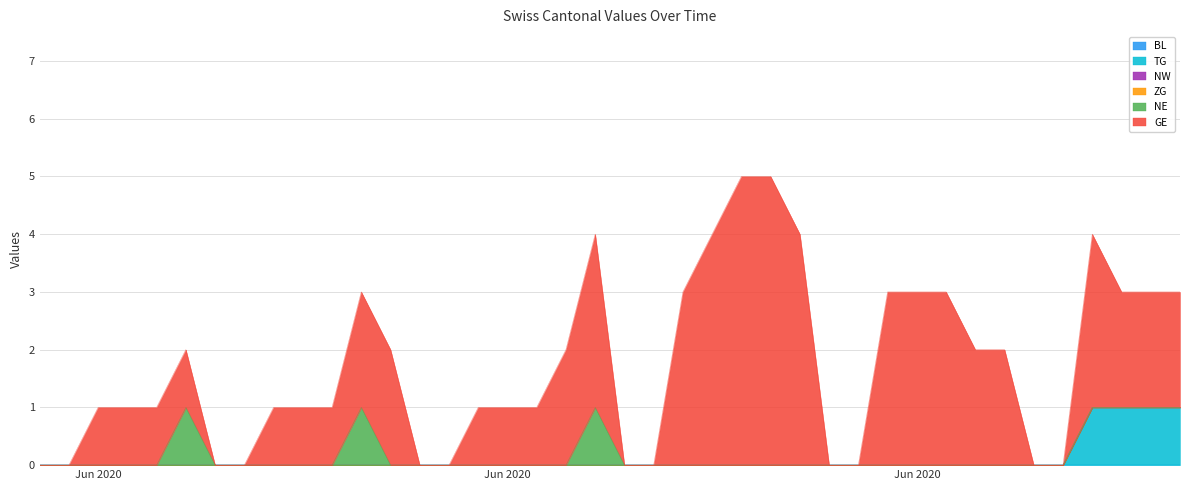

Between 2020-06-24 and 2020-07-03, which series saw the biggest shift?

GE